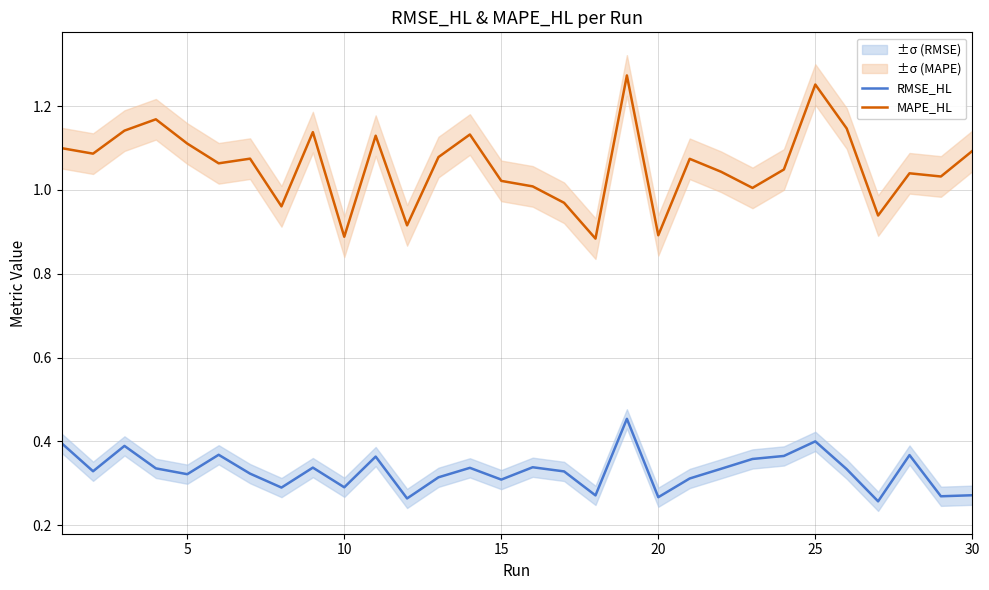

Rank the series by their average value, from highest to lowest.

MAPE_HL, RMSE_HL